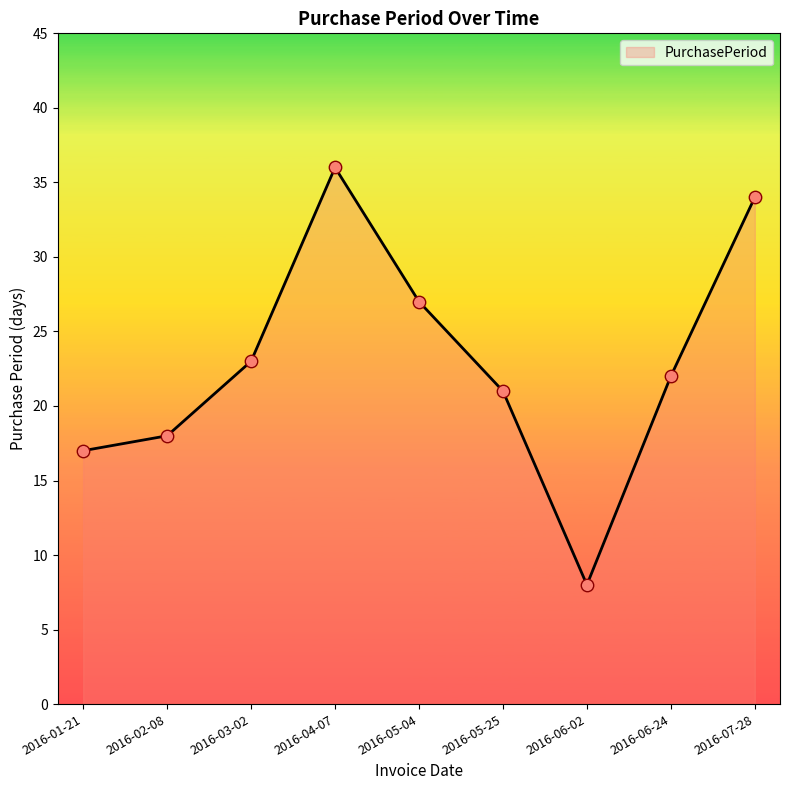

What is the change in value from 2016-01-21 to 2016-04-07?

+19